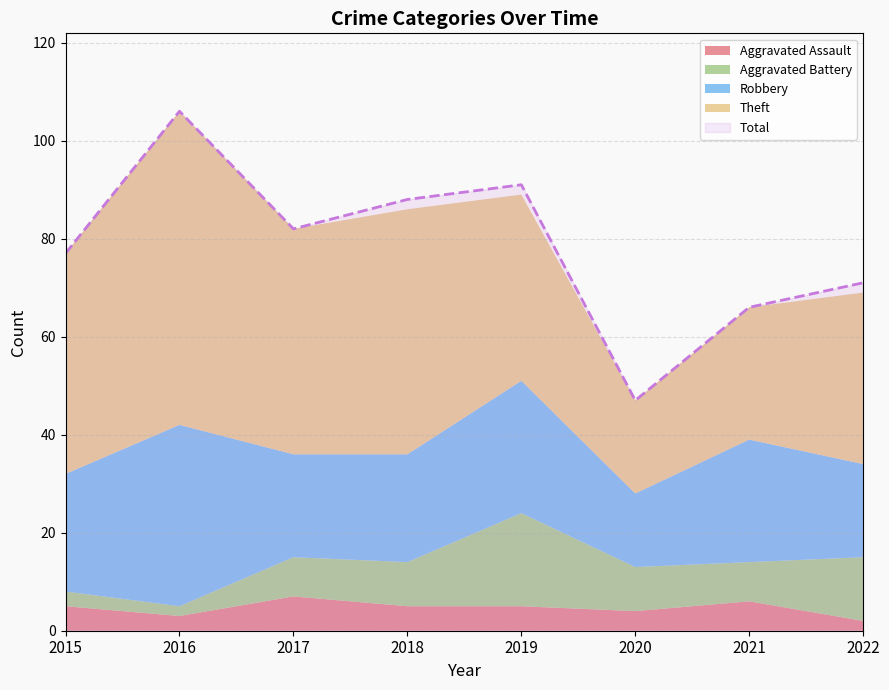

Is the value of Aggravated Battery at 2015 greater than the value of Aggravated Assault at 2022?

Yes